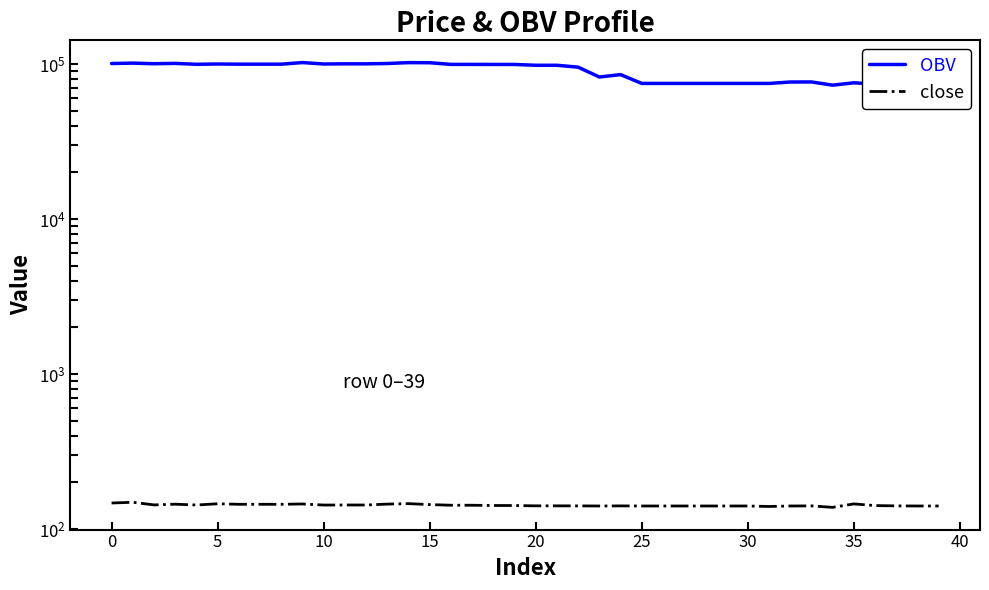

True or false: close has a value of 36.0 at 35.

False